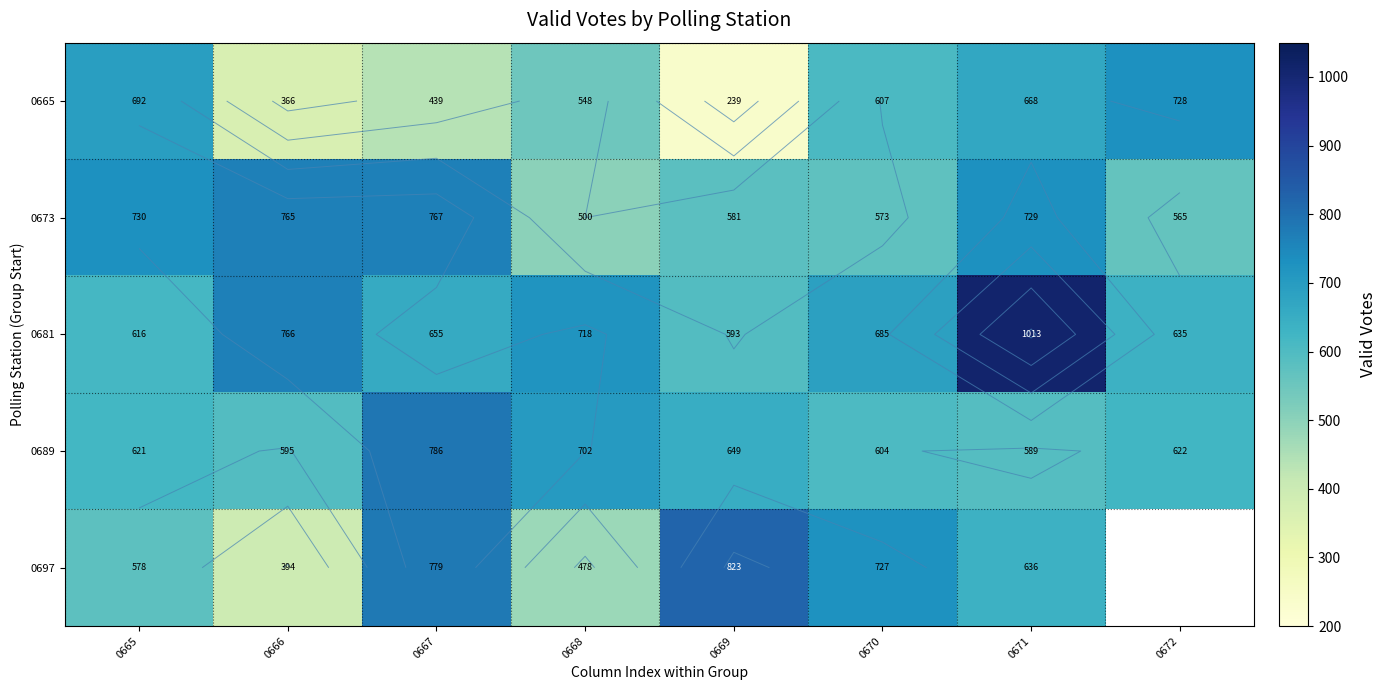

True or false: 0665 has a value of 157.4 at 0669.

False